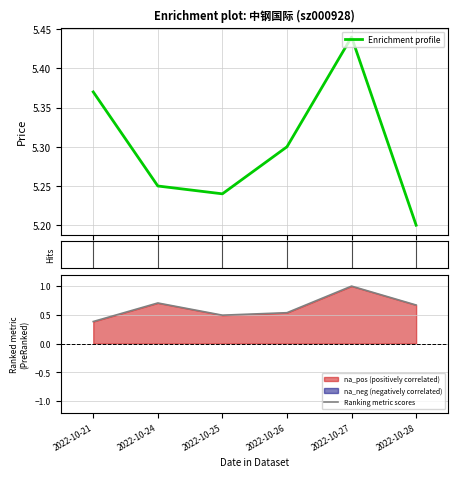

Between 2022-10-24 and 2022-10-26, which series saw the biggest shift?

Ranking metric scores